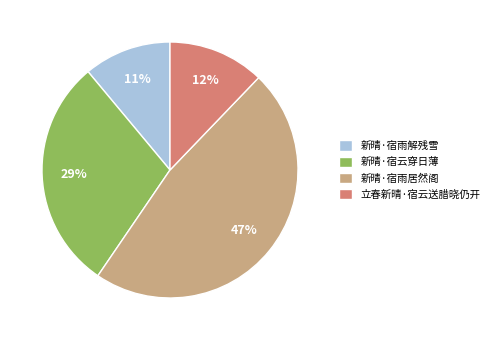

What is the smallest slice in the pie chart?

新晴·宿雨解残雪